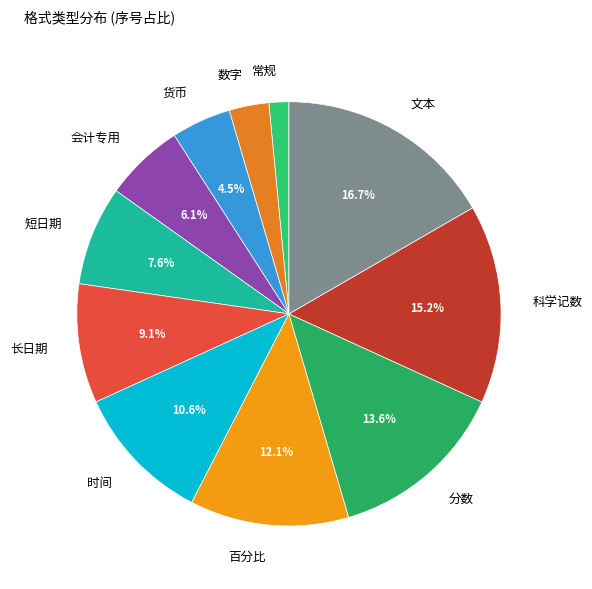

Which category has the smallest portion of the pie?

常规